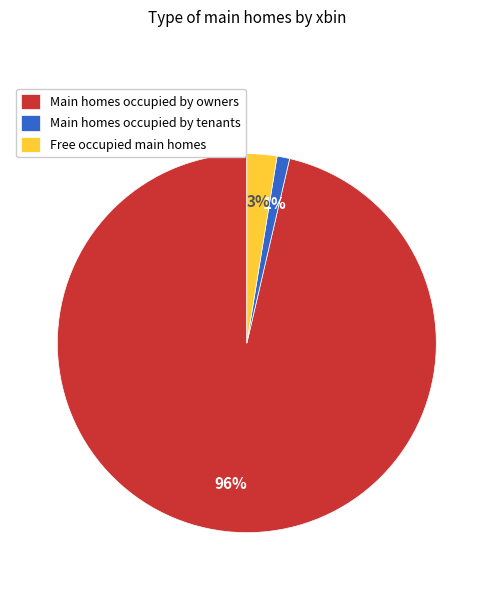

How many segments does this pie chart have?

3